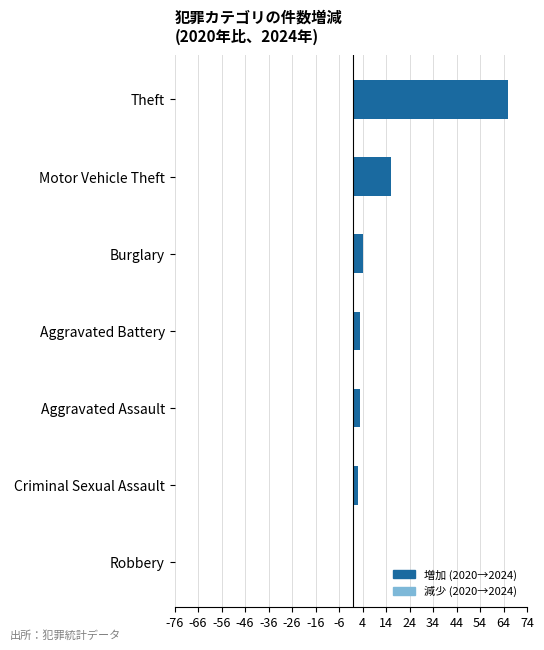

The value at Aggravated Battery is 3. True or false?

True